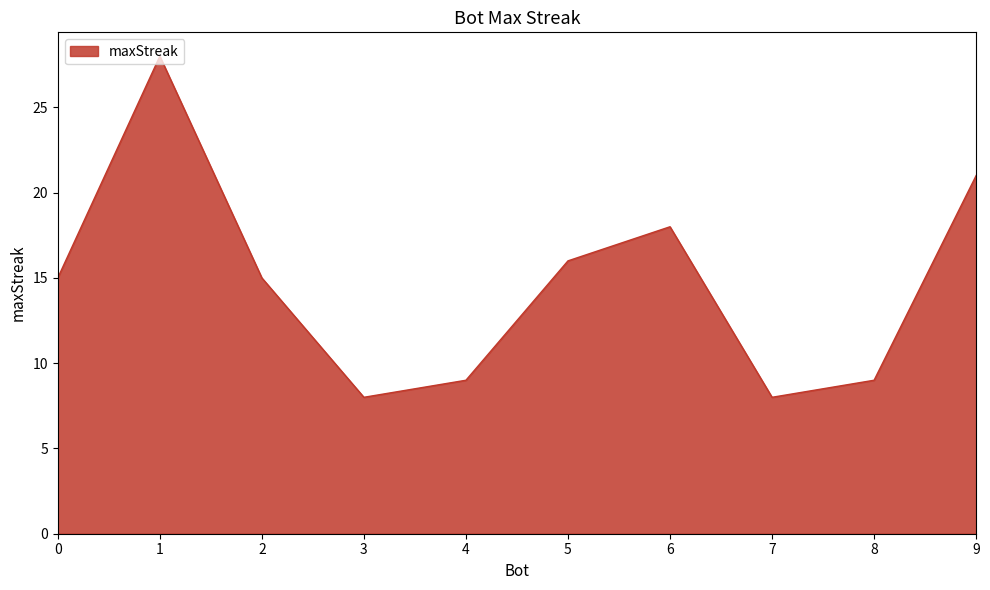

What is the greatest value displayed?

28